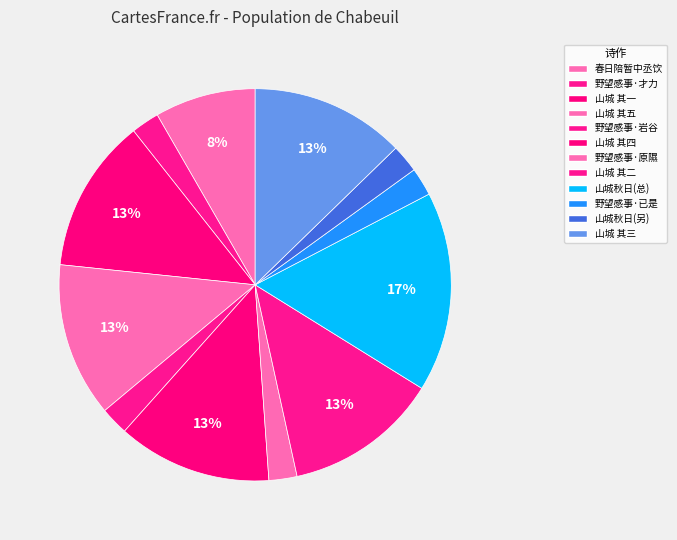

Does any single category account for the majority?

No